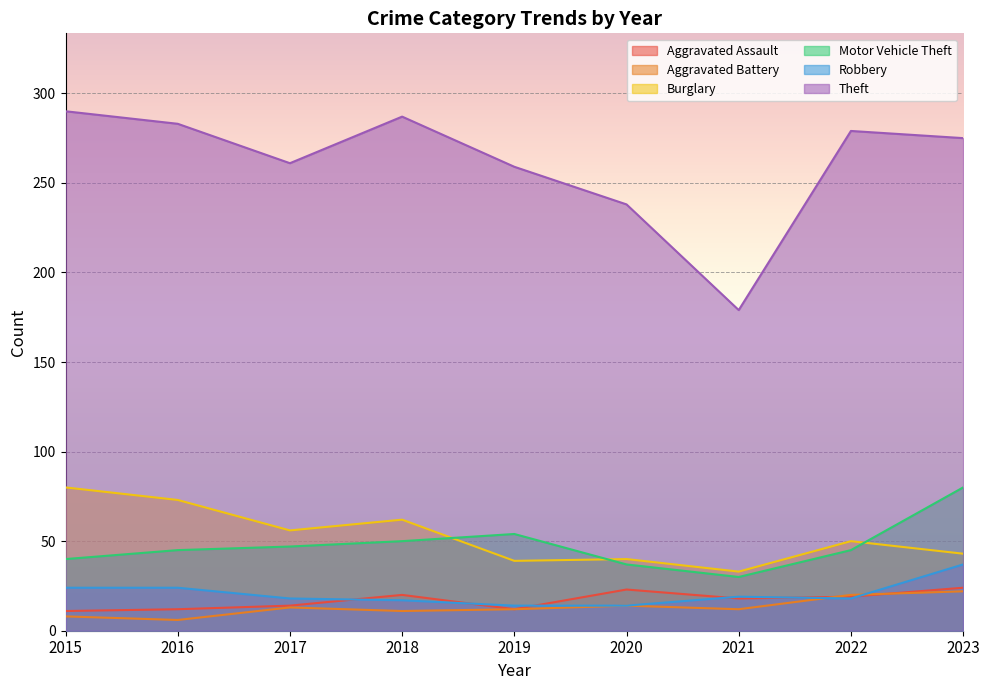

Where is the first local maximum for Robbery?

2021